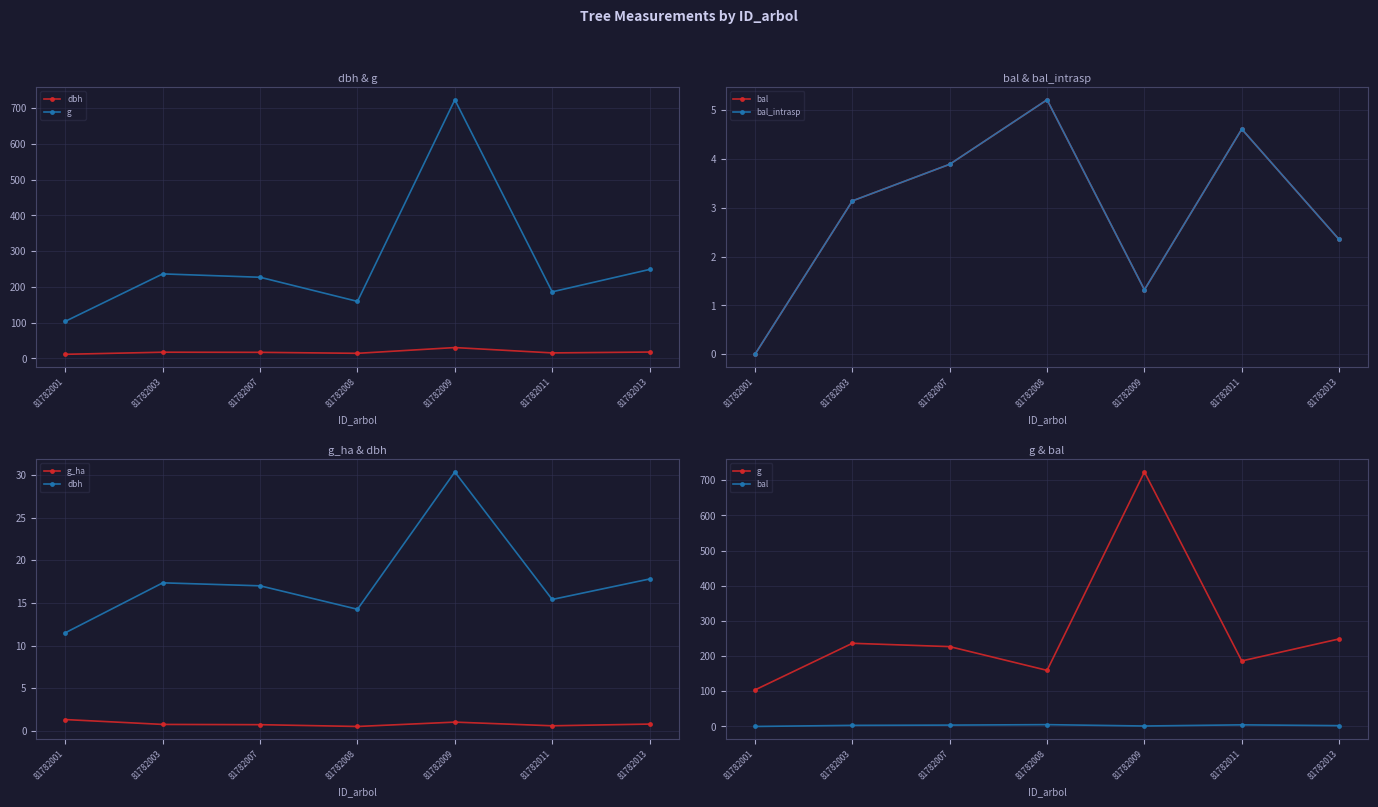

What is the value of the g point at the 7th from the left?

248.8